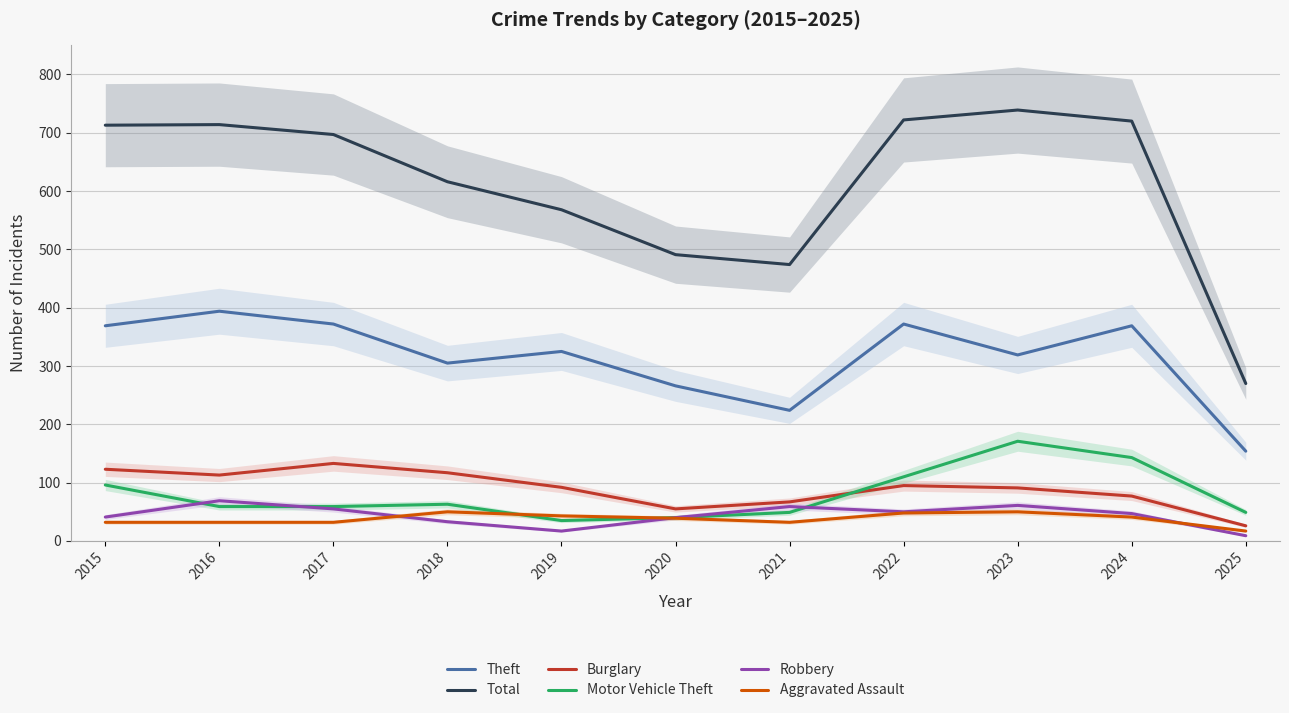

How many intersections are there between Aggravated Assault and Motor Vehicle Theft?

2